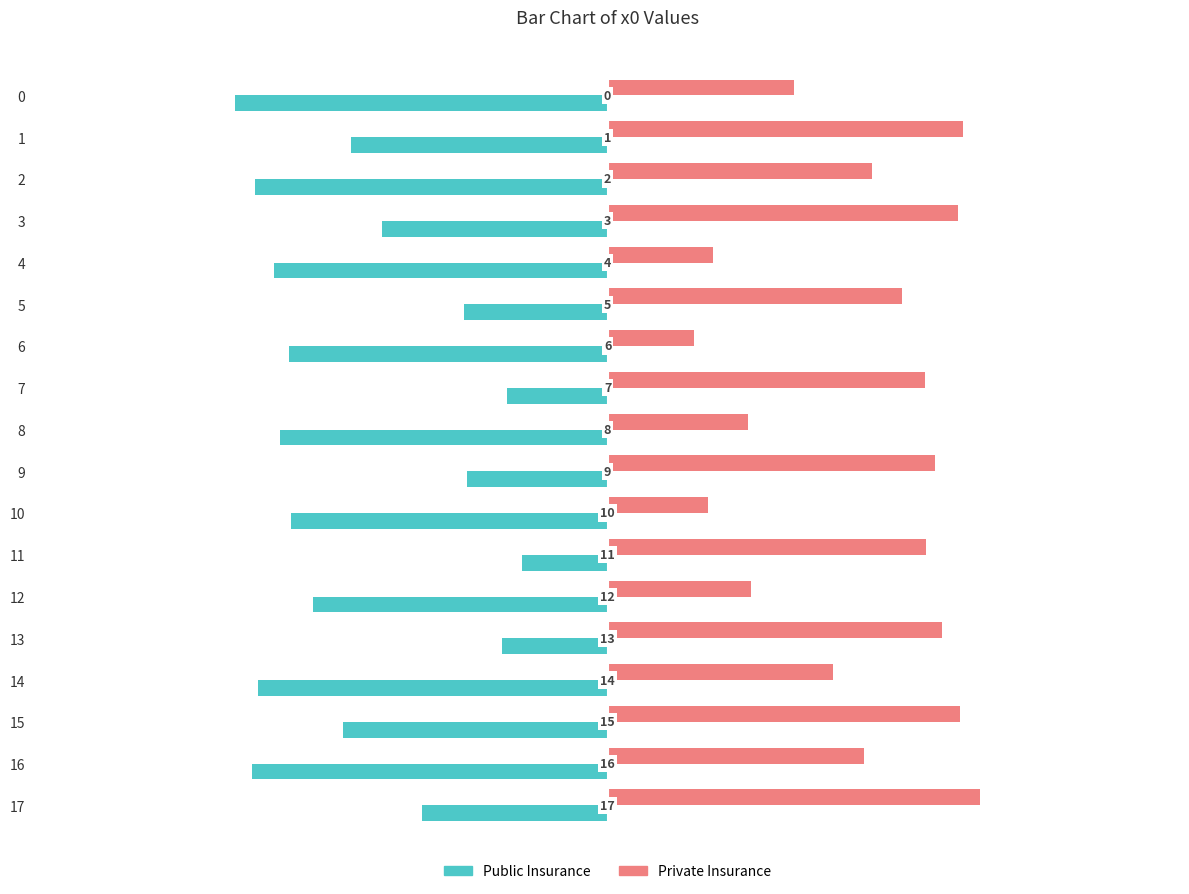

Rank the categories by Public Insurance value from lowest to highest.

0, 16, 2, 14, 4, 8, 6, 10, 12, 15, 1, 3, 17, 5, 9, 13, 7, 11